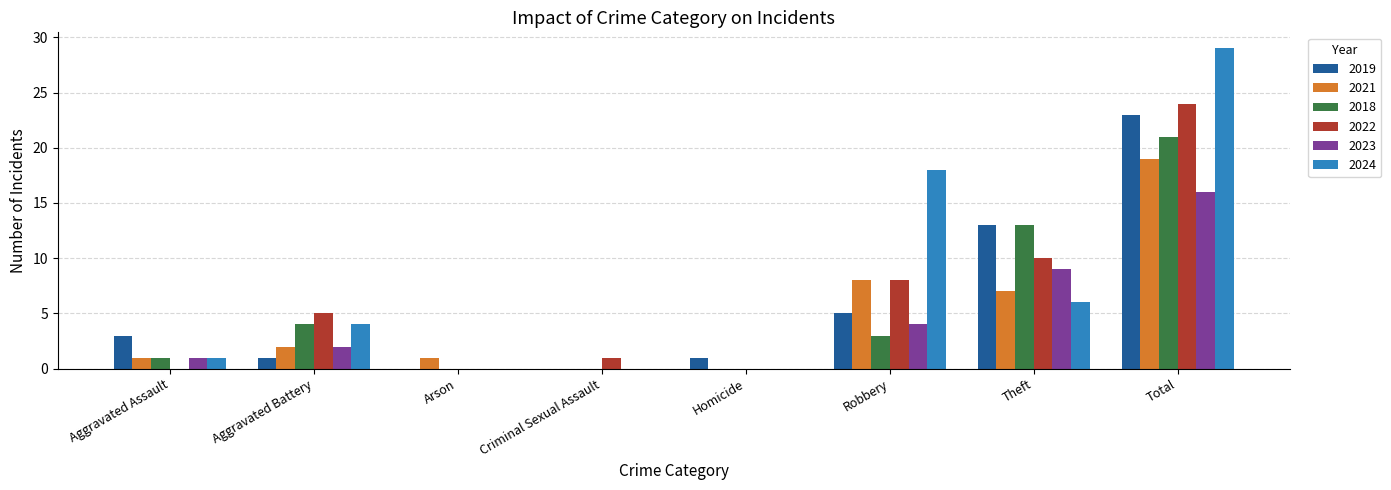

What are all the series names shown in the legend?

2019, 2021, 2018, 2022, 2023, 2024